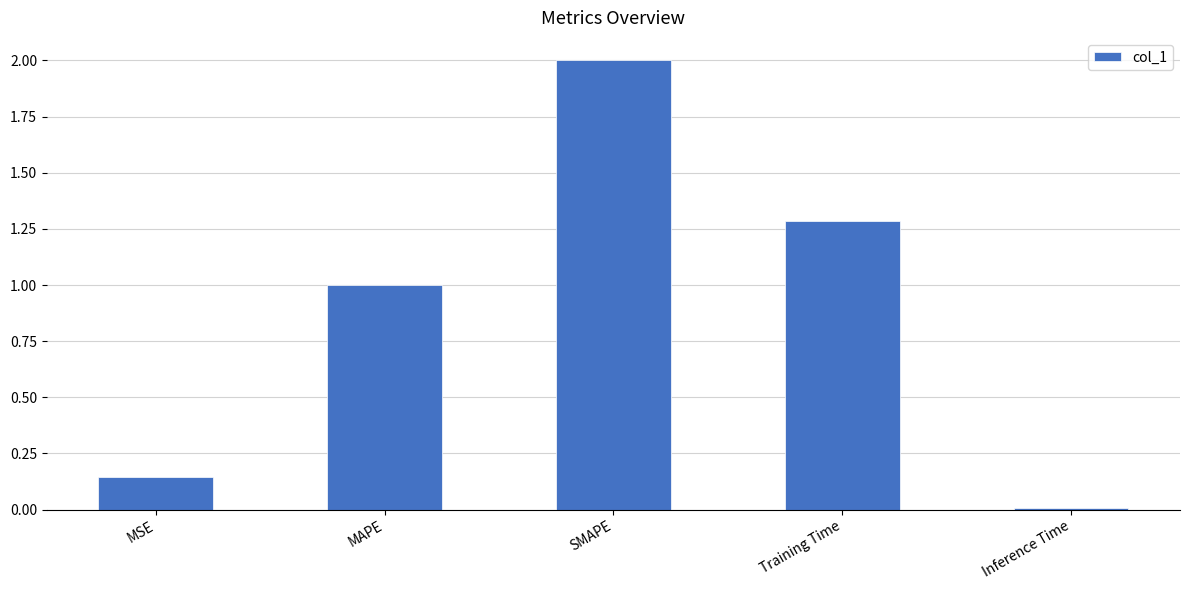

What is the label of the 5th bar from the right?

MSE